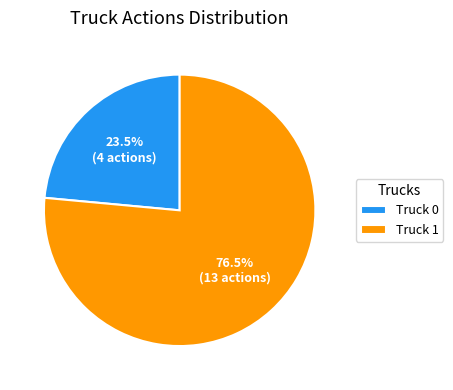

What is the ratio of the value at Truck 0 to the value at Truck 1?

0.3